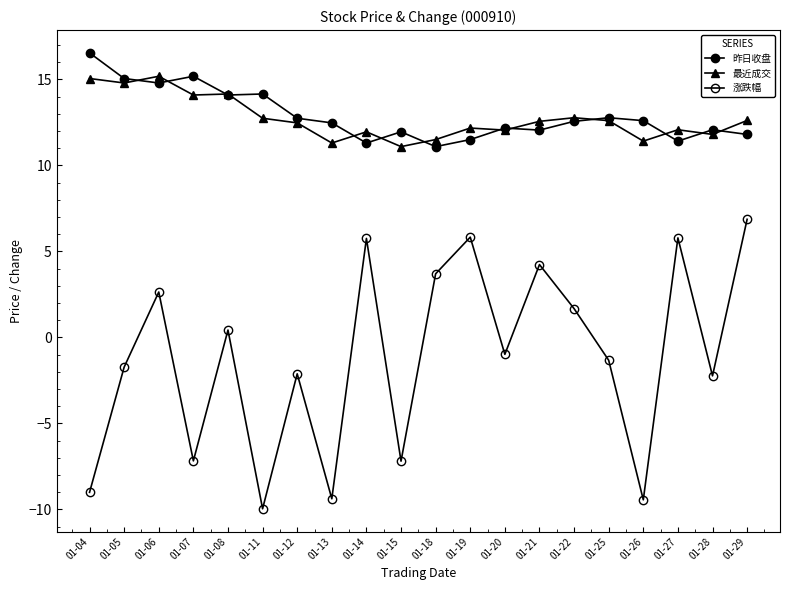

How many categories are shown in the chart?

20